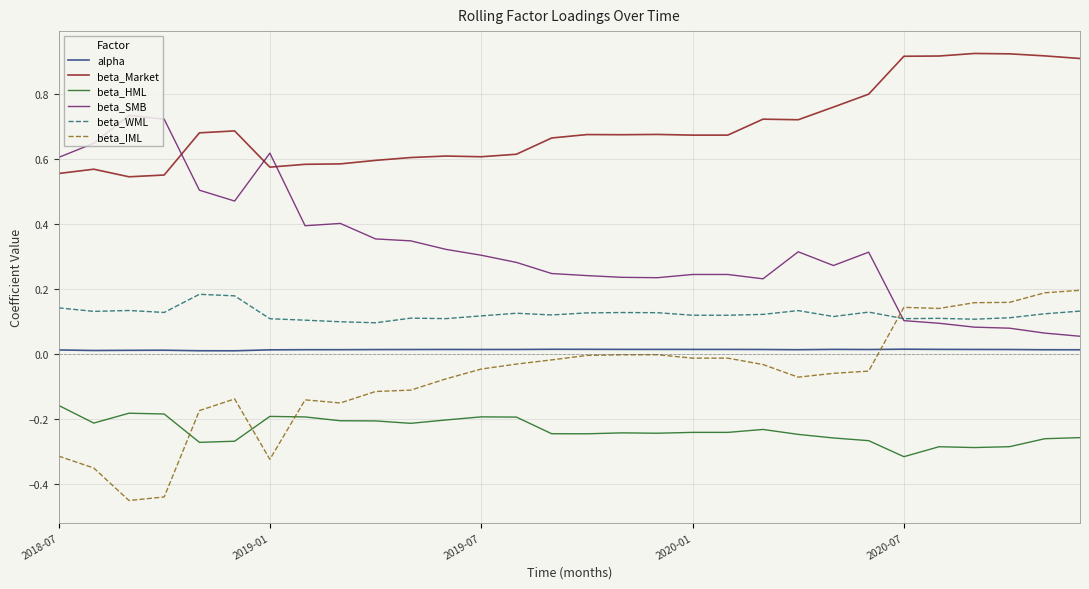

True or false: alpha and beta_WML cross at least once.

False